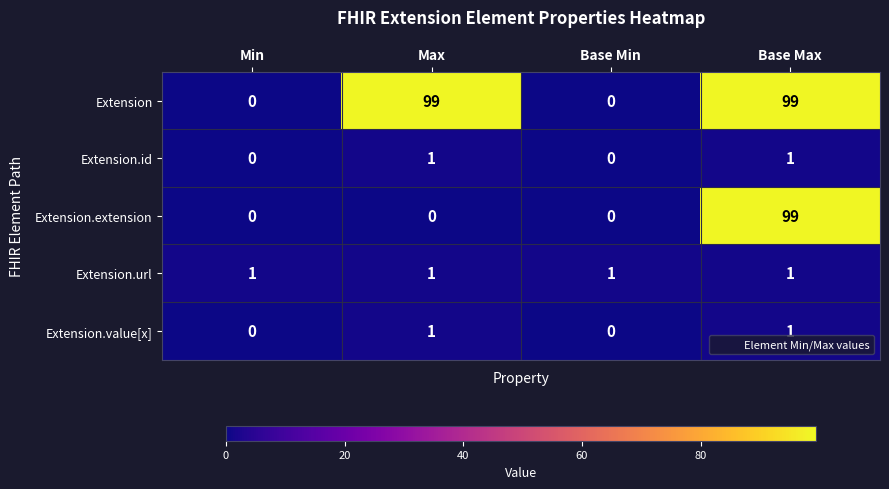

How many data points does each series have?

4